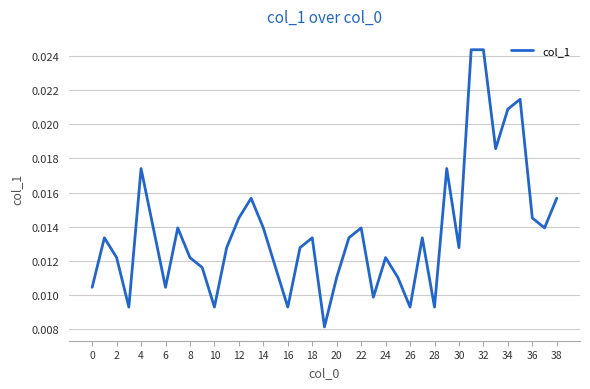

Which has a higher value, 16 or 8?

8